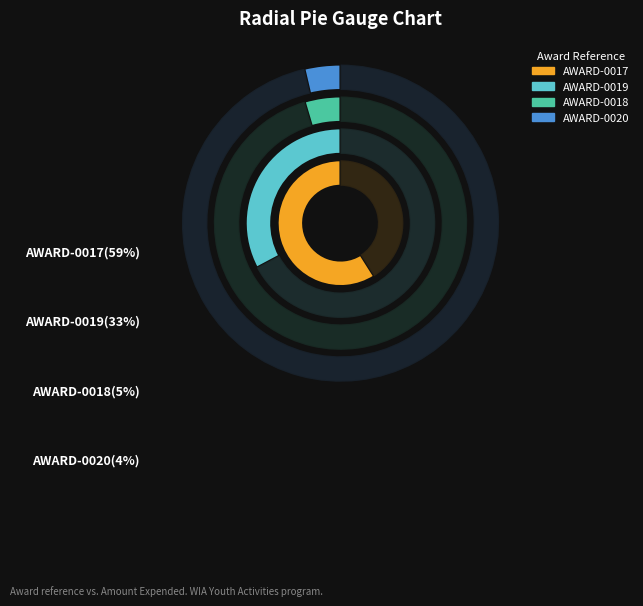

What is the largest slice in the pie chart?

AWARD-0017